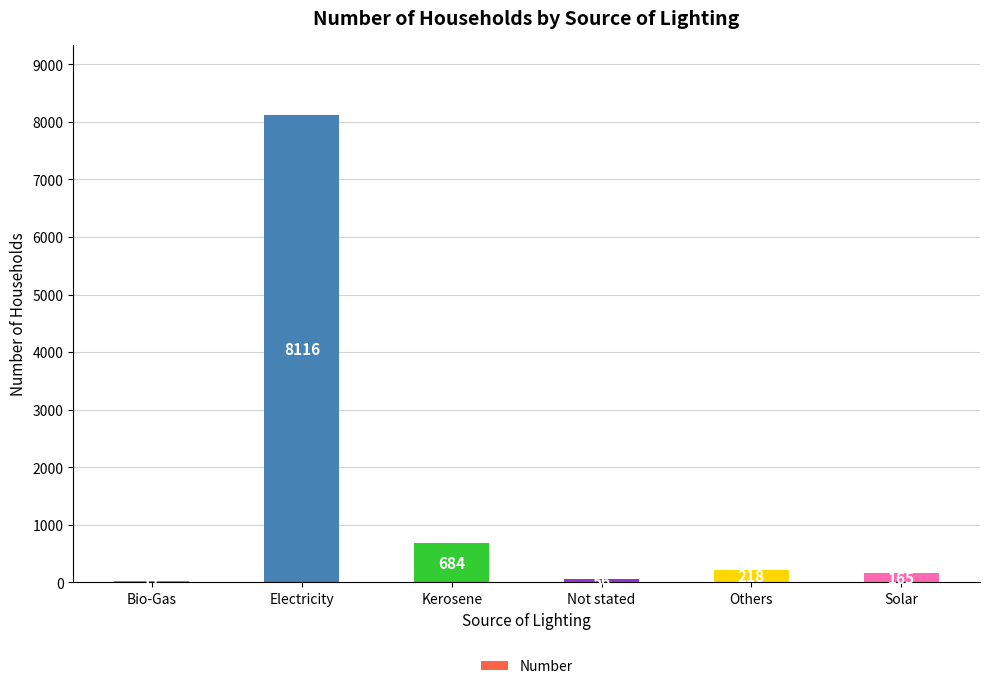

The chart shows a value of 56 at Not stated. True or false?

True